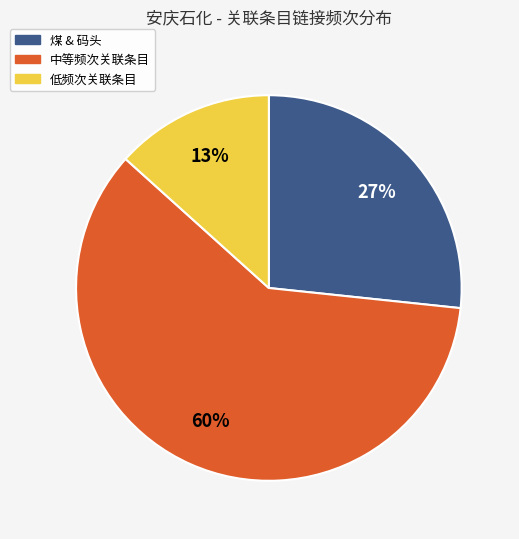

To the nearest percent, what is the average slice percentage?

33%